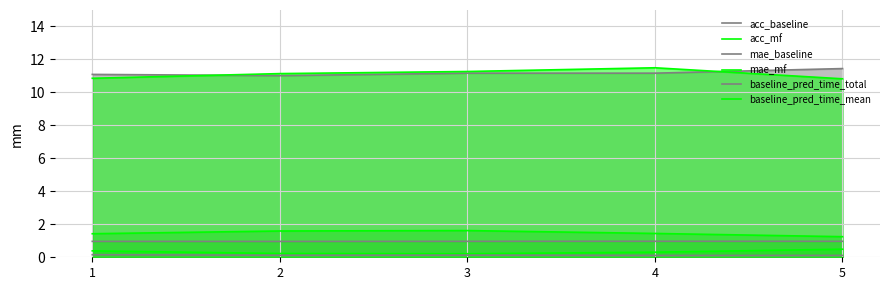

The value of acc_baseline at 5 is 0.4. True or false?

False